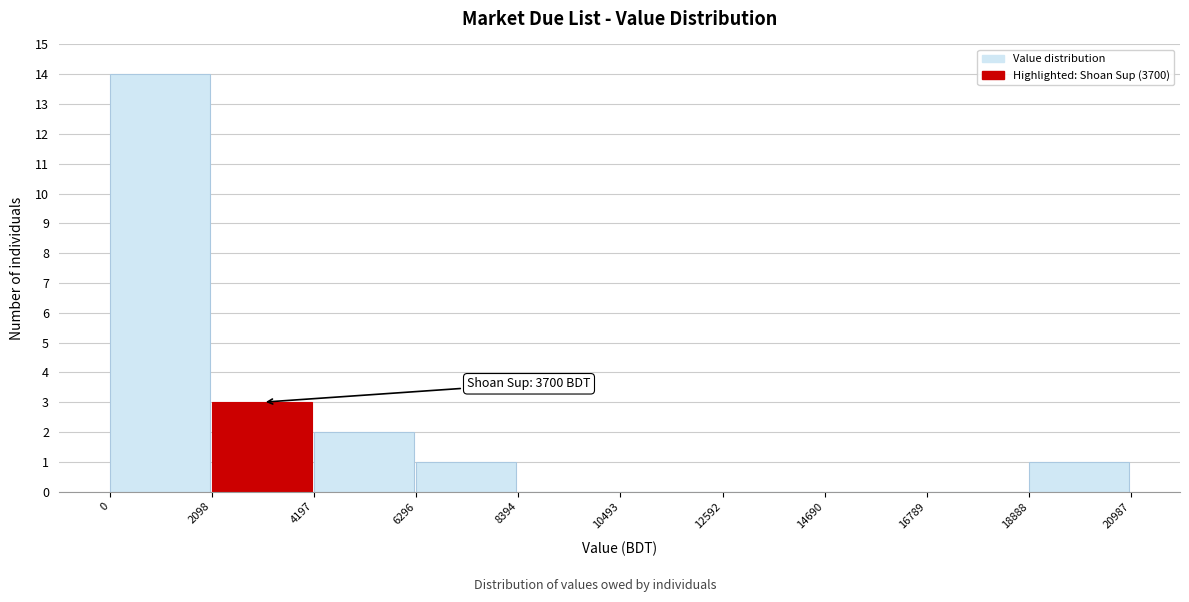

Over which range of the x-axis is the bar tallest?

0 to 2098